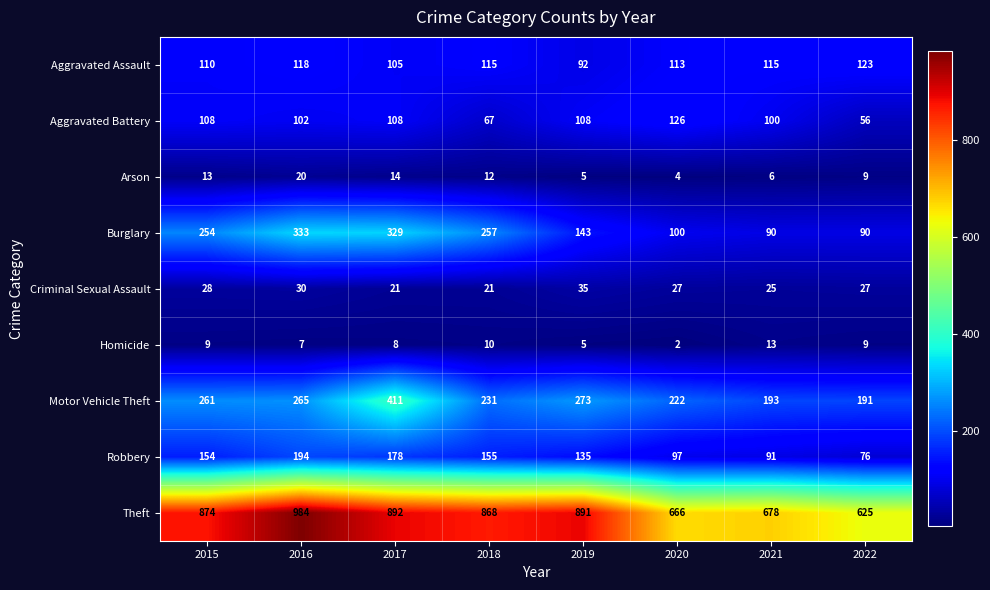

What is the maximum value shown in the chart?

984